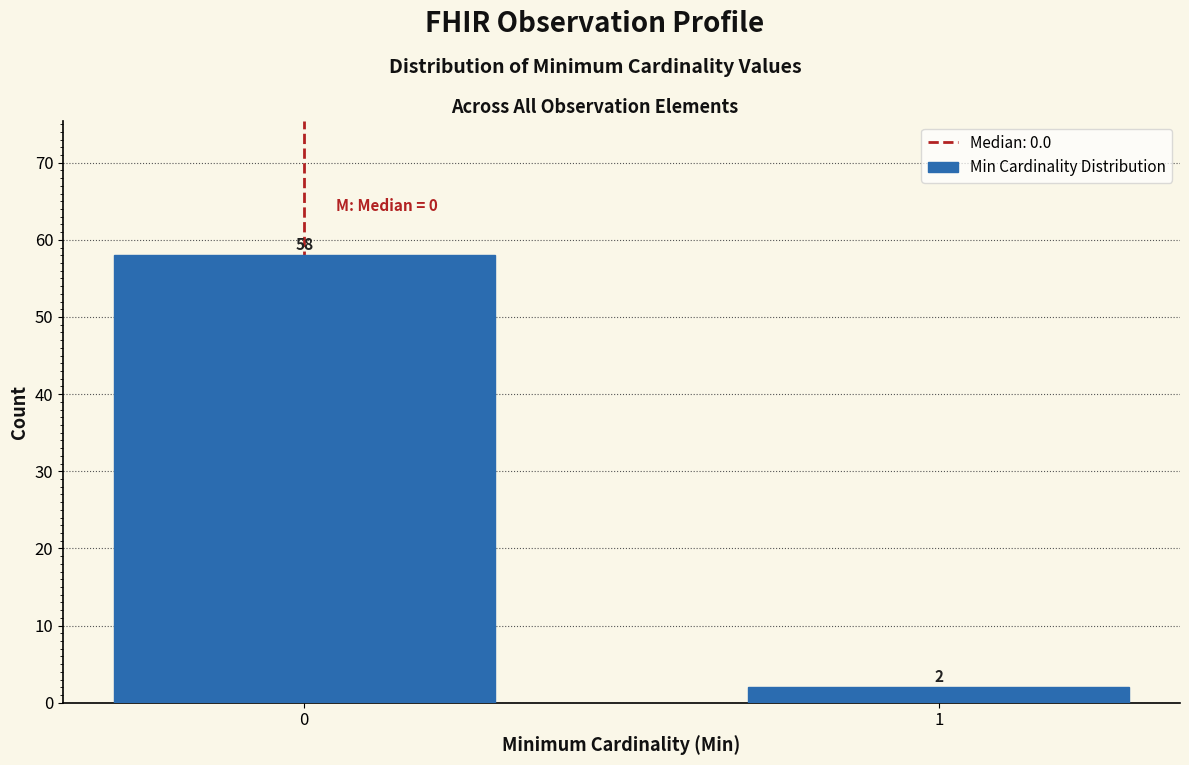

Reading left to right, what are all the values shown in this chart?

0=58	1=2